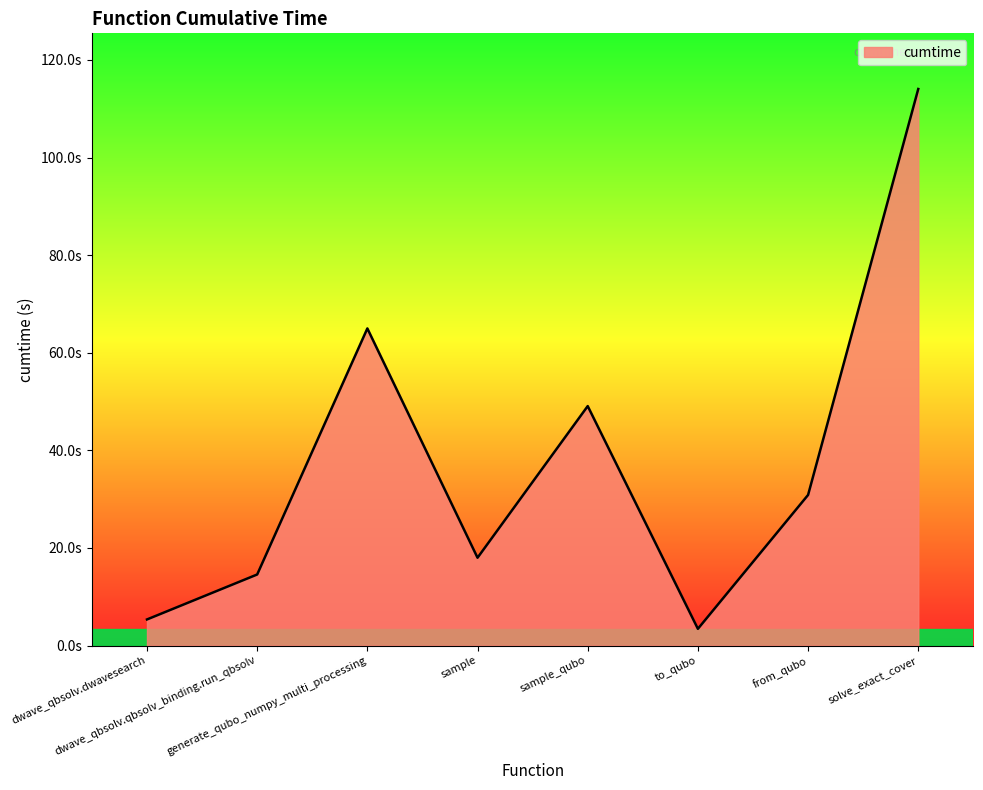

At which label does the data first exceed 30?

generate_qubo_numpy_multi_processing